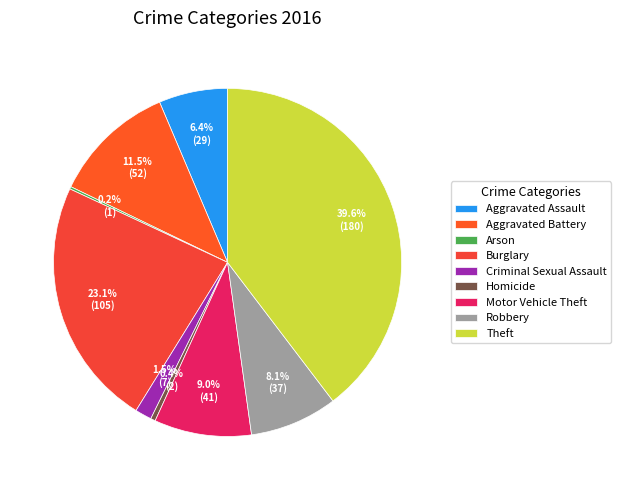

What is the change in value from Criminal Sexual Assault to Motor Vehicle Theft?

+34